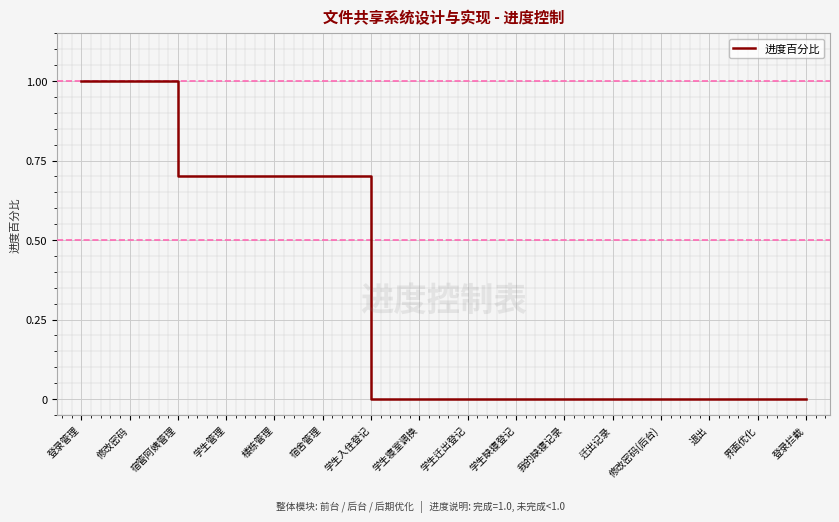

The chart shows a value of 1.0 at 修改密码. True or false?

True